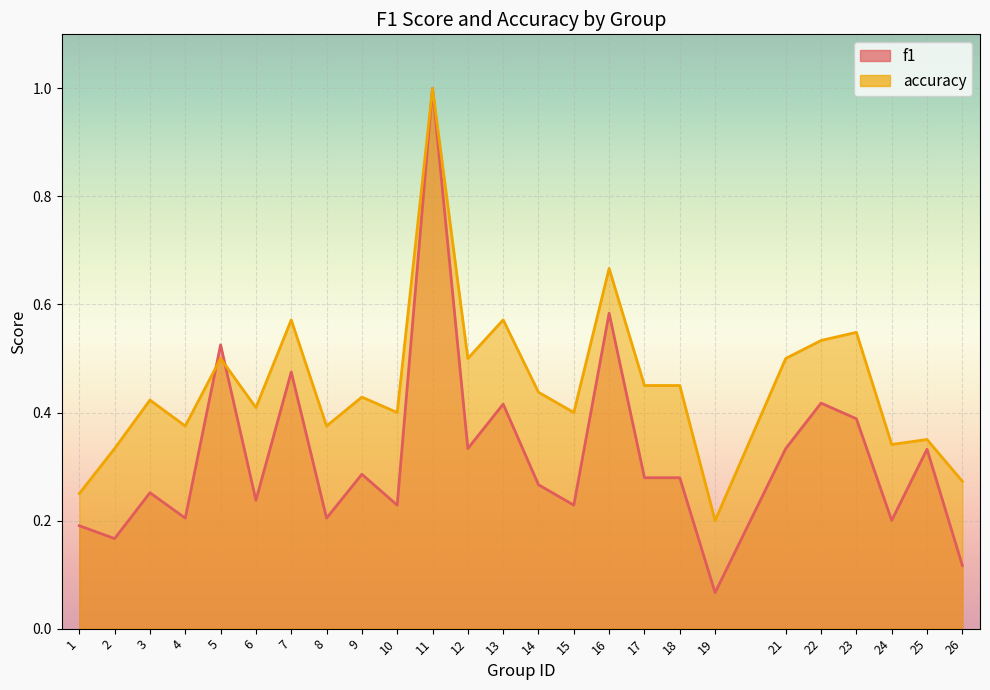

Count the number of categories in the chart.

25